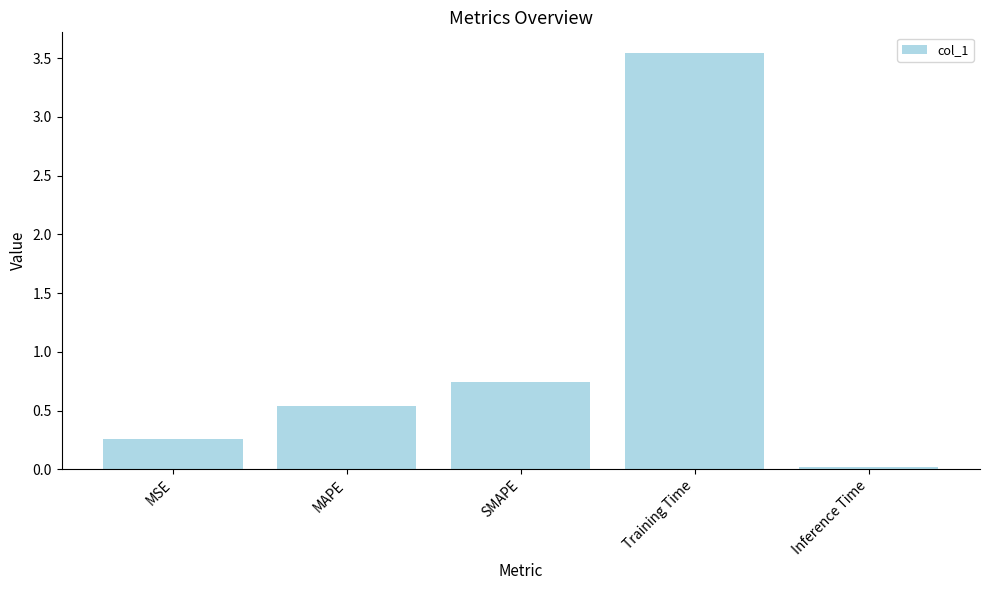

What position from the right is MSE?

5